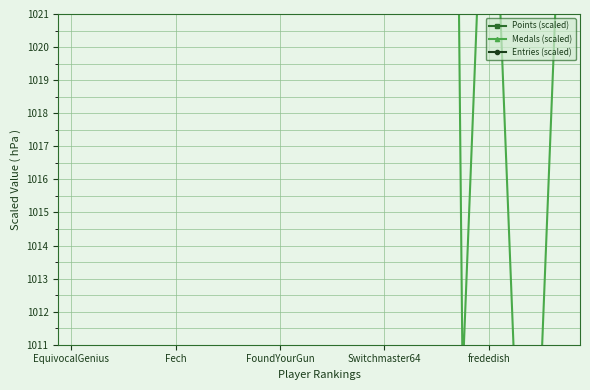

At Fech, list the series in order from smallest to largest.

Points (scaled), Entries (scaled), Medals (scaled)